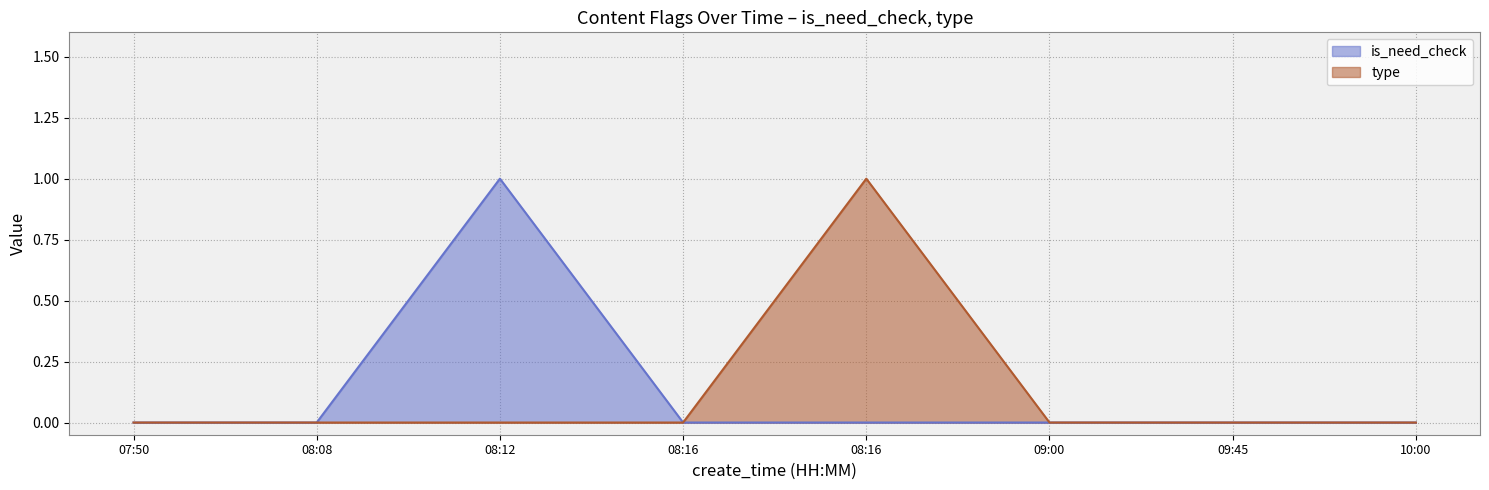

Where is the first local maximum for type?

08:16